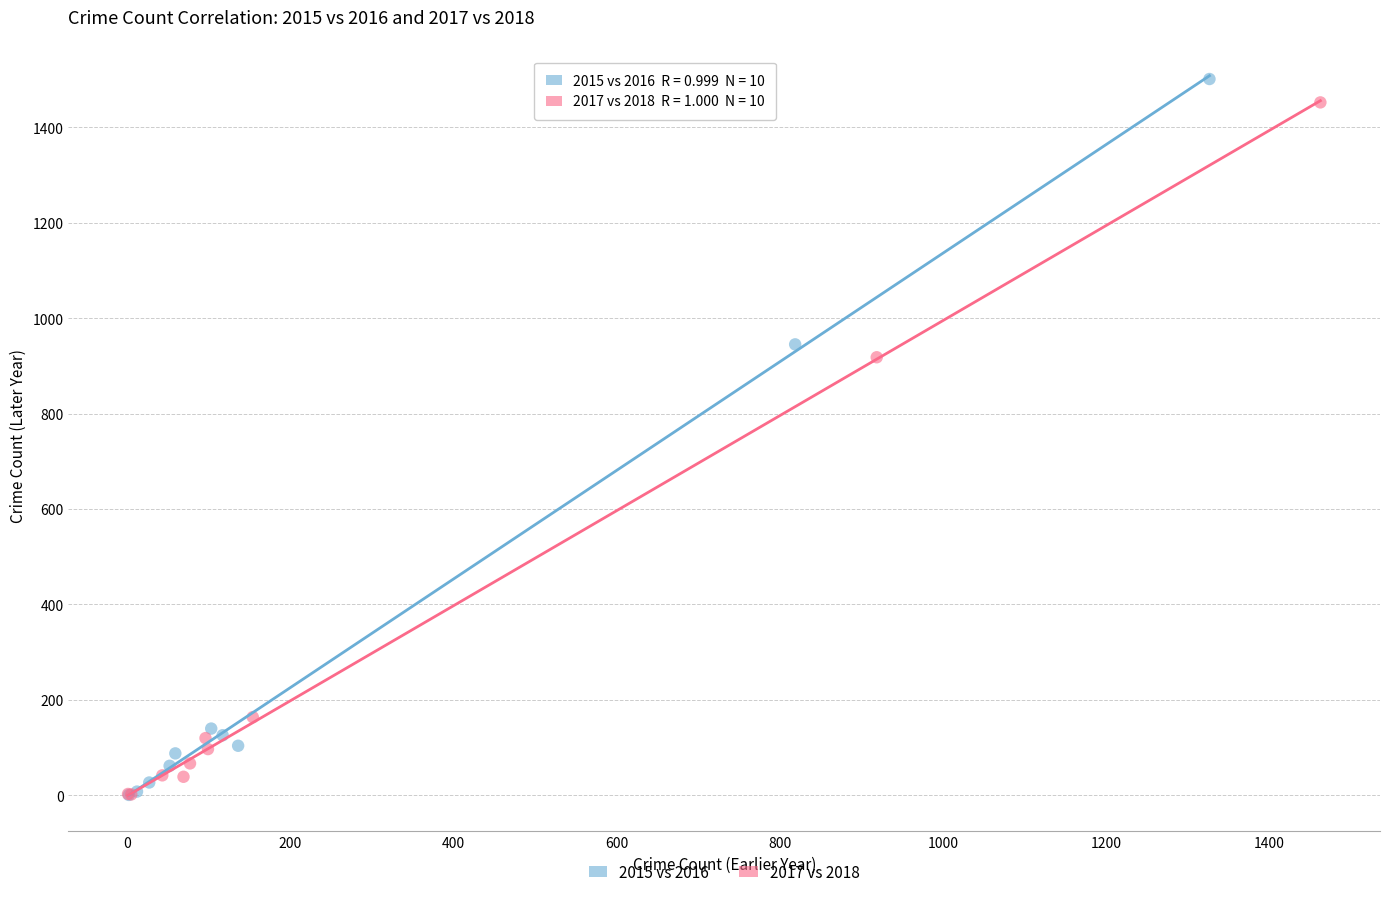

Which series has the largest Y range (max minus min)?

2015 vs 2016